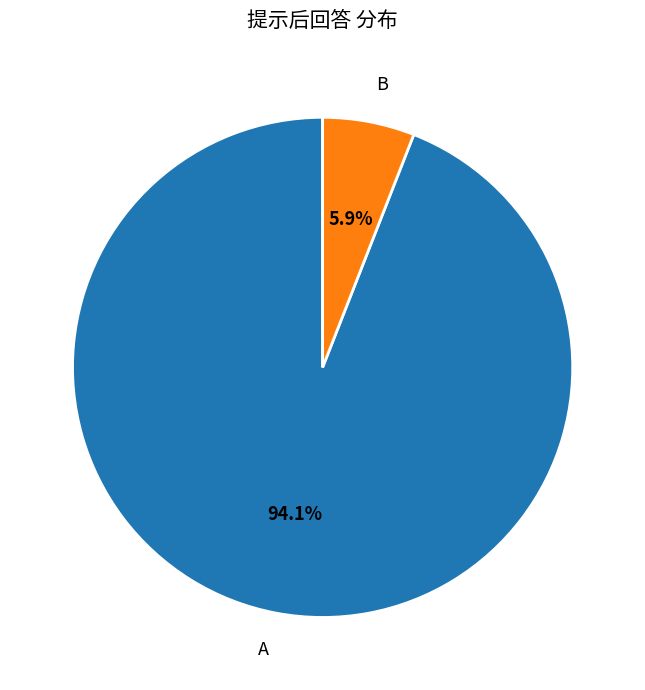

What percentage is the B slice, to the nearest percent?

6%